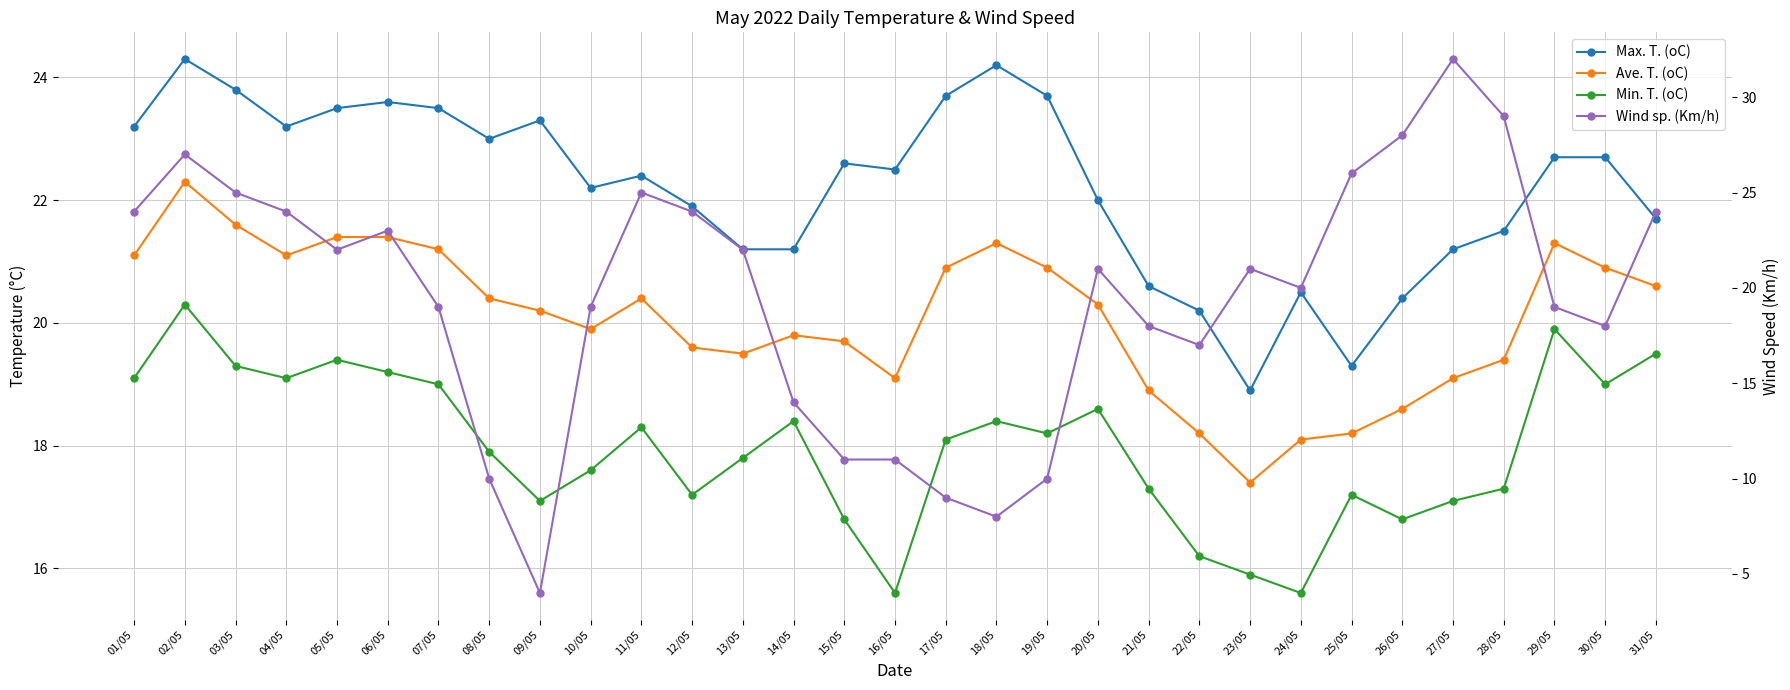

Is it true that Max. T. (oC) equals 8.1 at 16/05?

False